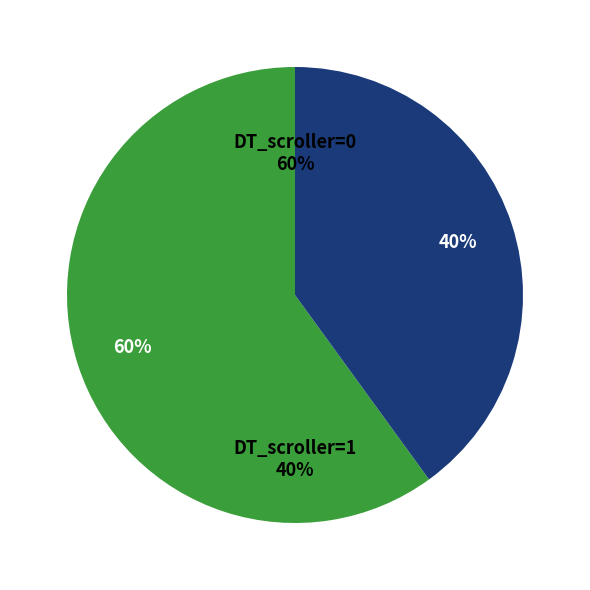

To the nearest percent, what is the difference between the DT_scroller=1 (BLUE) and DT_scroller=0 (RED) slice percentages?

20%